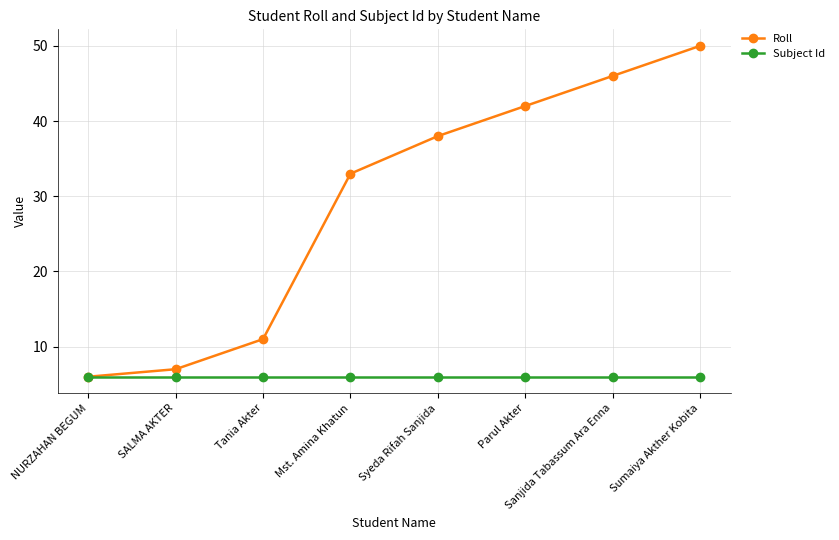

What is the average value of the Subject Id series?

6